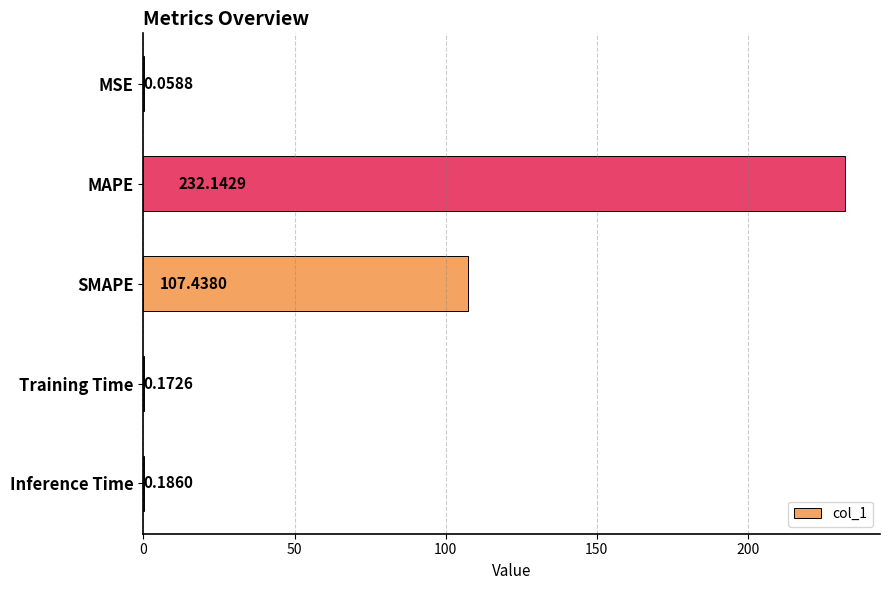

What is the change in value from MSE to MAPE?

+232.1